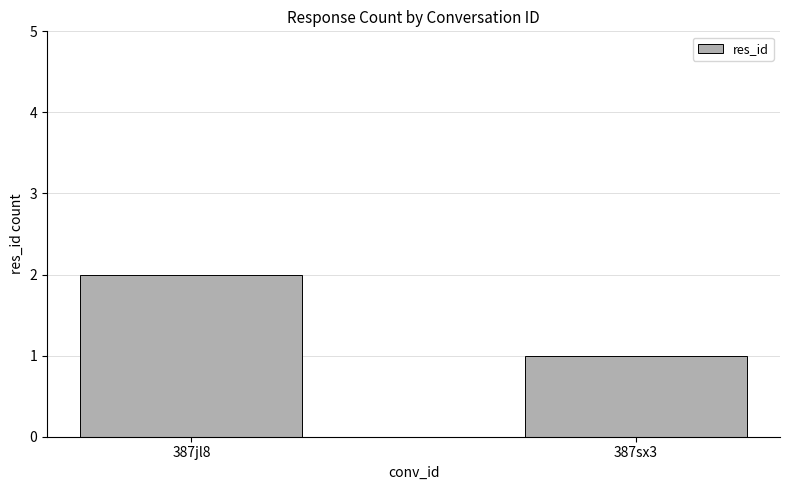

Reading left to right, extract all data points from this chart.

387jl8=2	387sx3=1